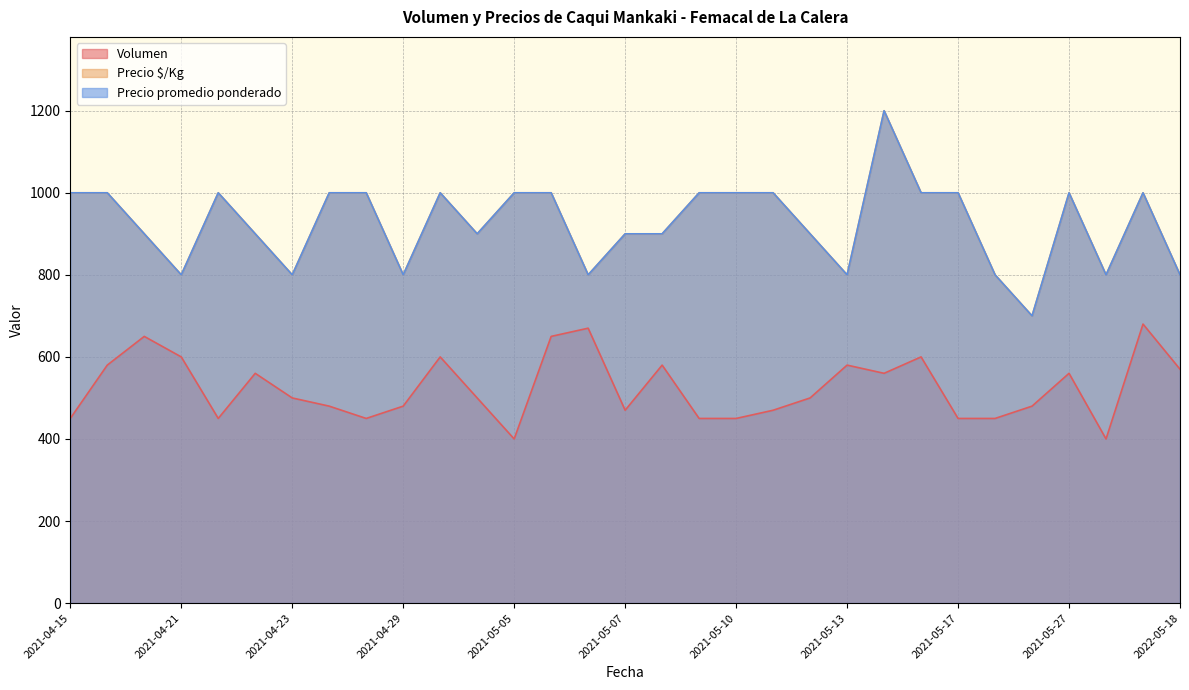

The Precio $/Kg series shows 588 at 2021-04-22. True or false?

False